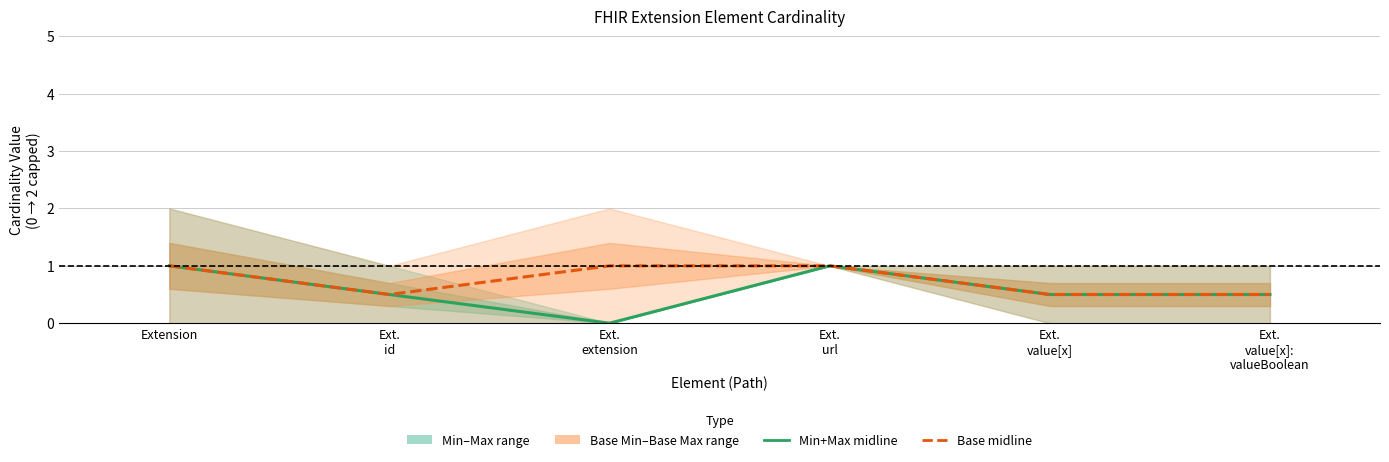

List the series in order of their overall mean, highest first.

Base midline, Min+Max midline